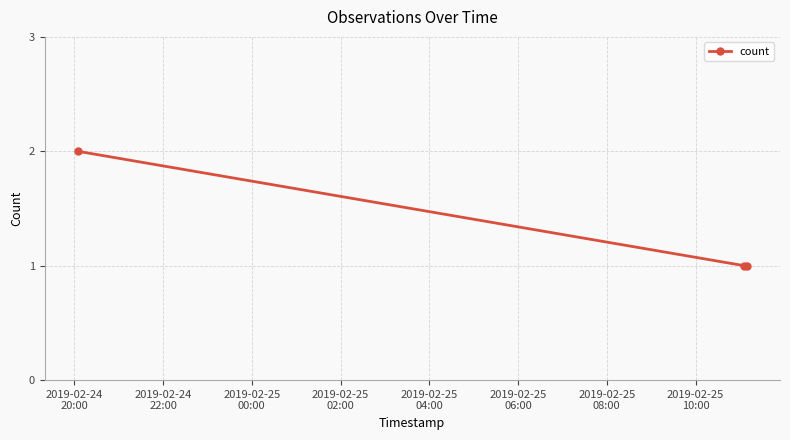

What is the sum of all values?

4